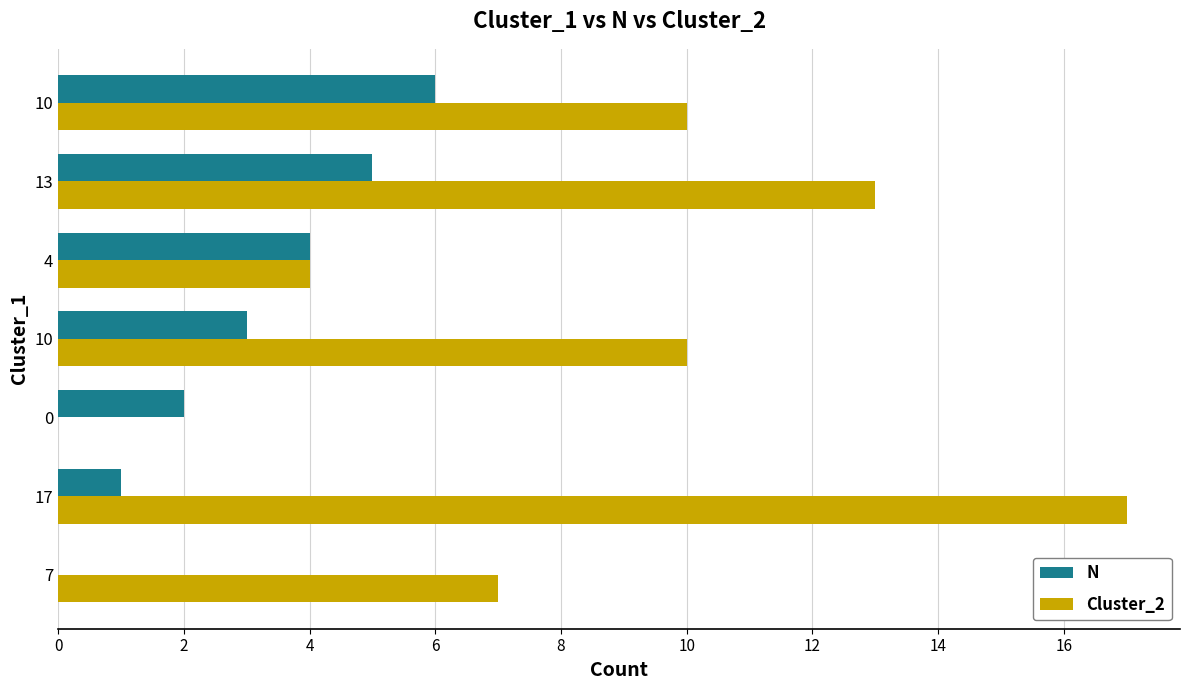

What are all the series names shown in the legend?

N, Cluster_2